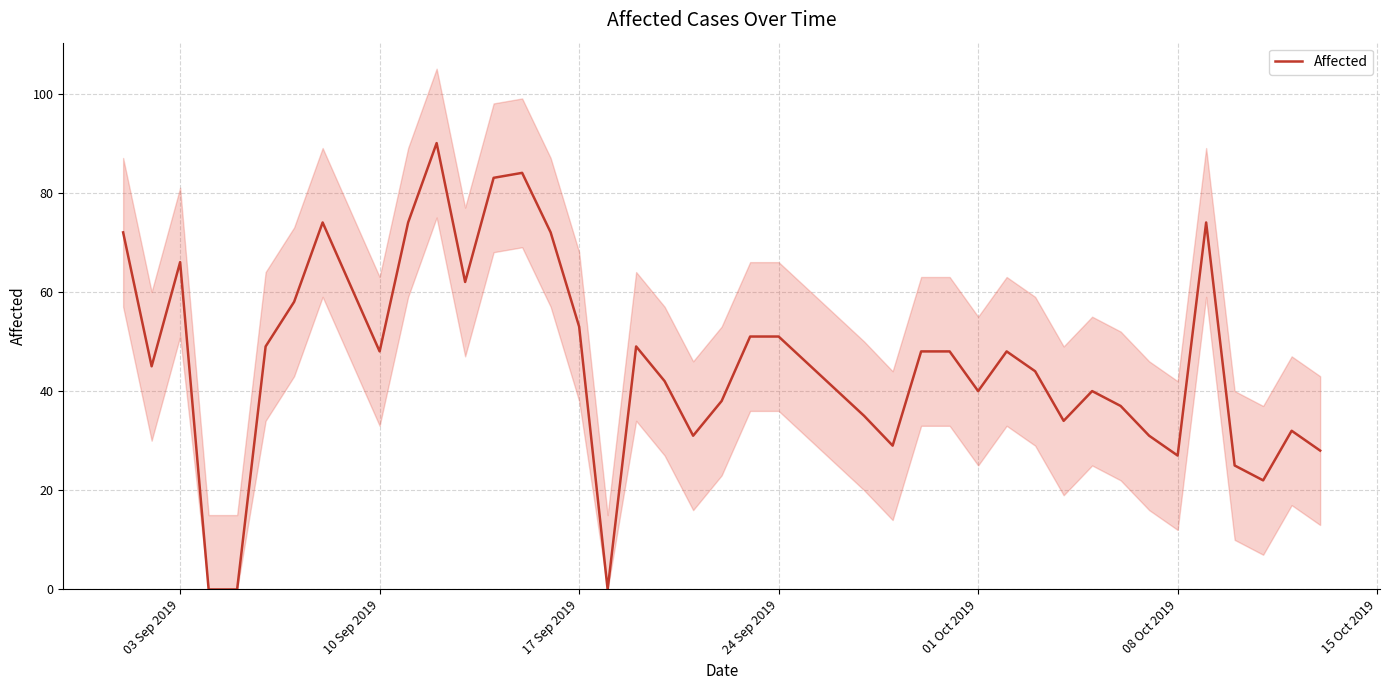

How many distinct data groups are displayed?

1